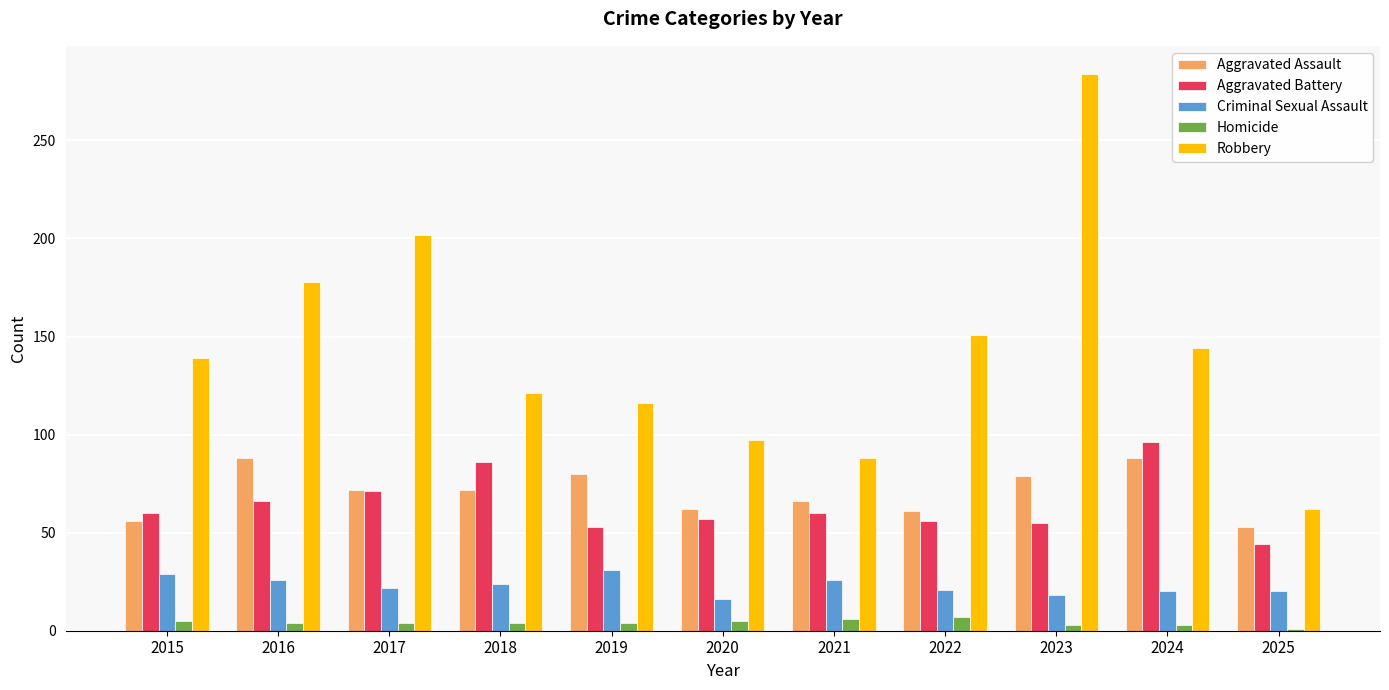

What are all the series names shown in the legend?

Aggravated Assault, Aggravated Battery, Criminal Sexual Assault, Homicide, Robbery